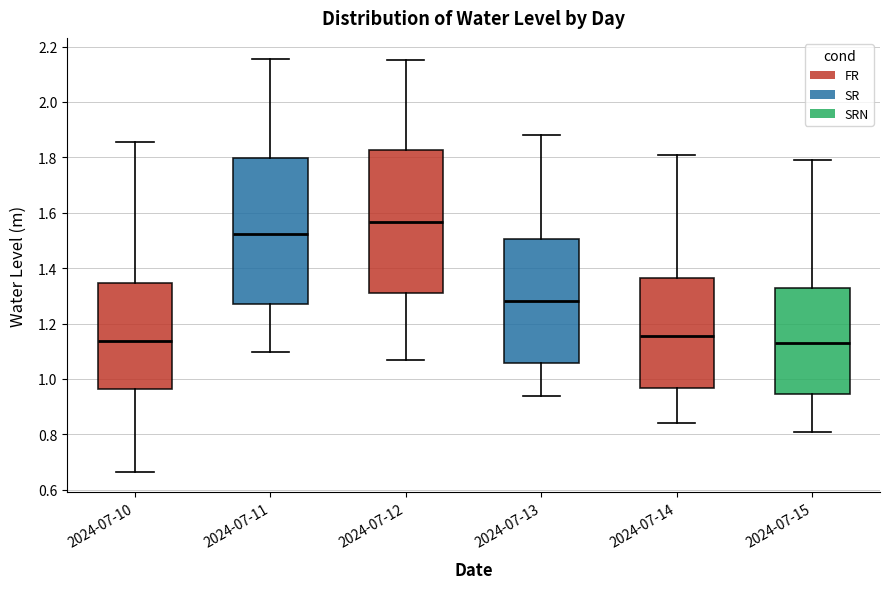

Where is the lower edge of the box for 2024-07-11 on the y-axis? The values are not printed on the chart, so give them approximately, as read against the axis.

1.26